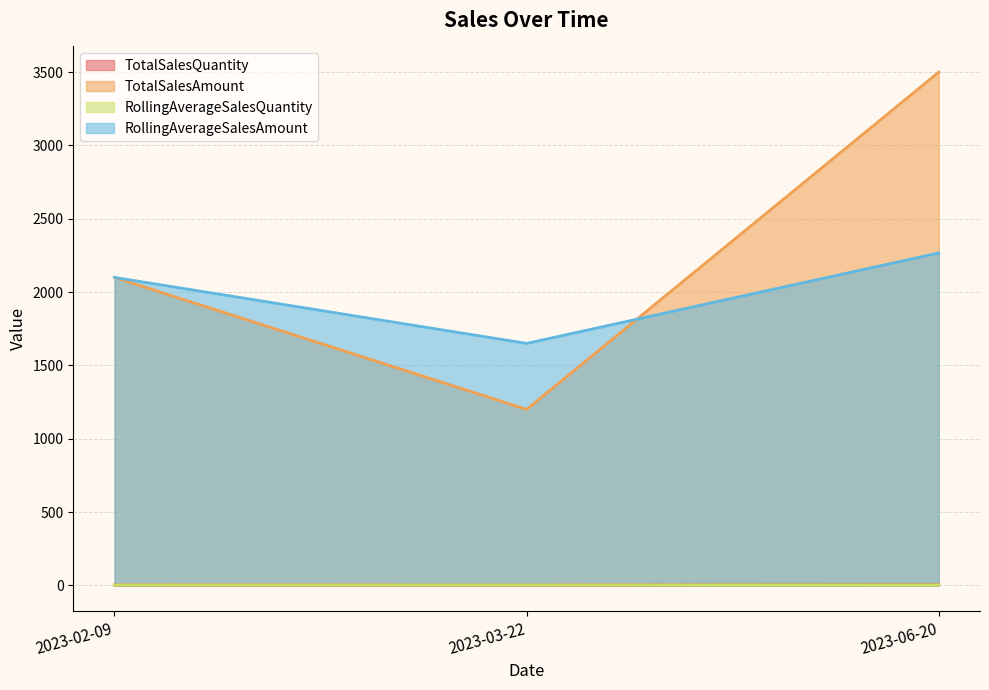

List the series in order of their peak value, lowest first.

RollingAverageSalesQuantity, TotalSalesQuantity, RollingAverageSalesAmount, TotalSalesAmount